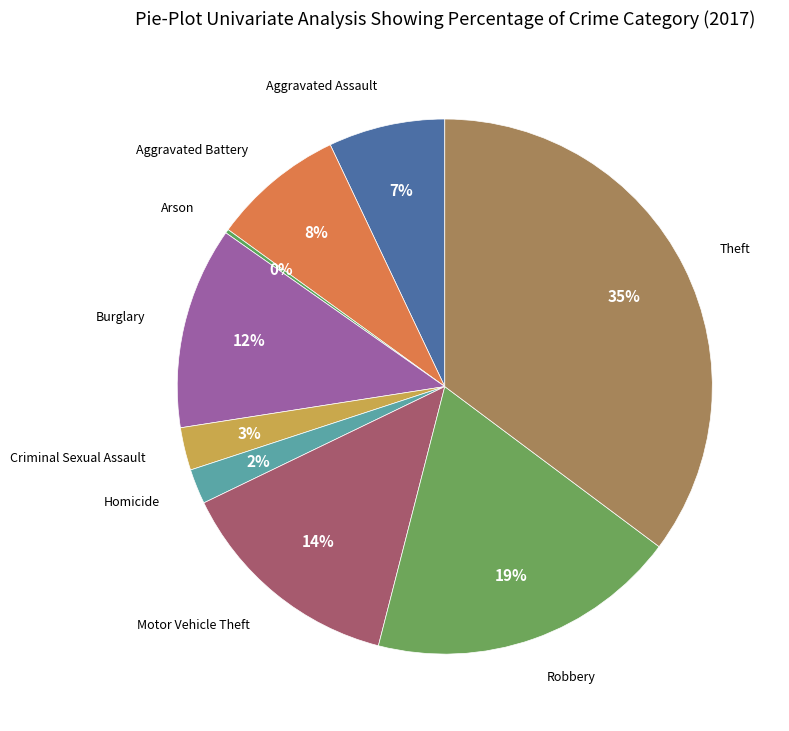

Count the number of slices in the pie.

9